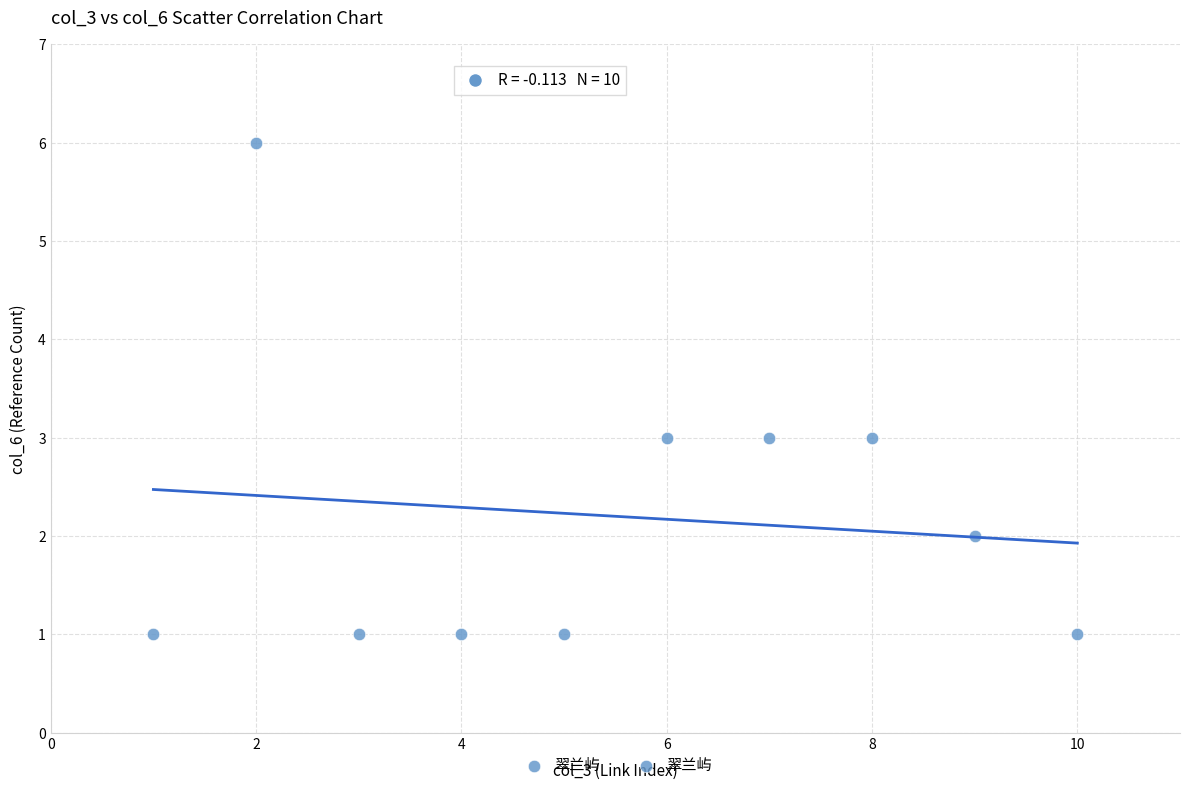

What is the range of Y values (max minus min)?

5